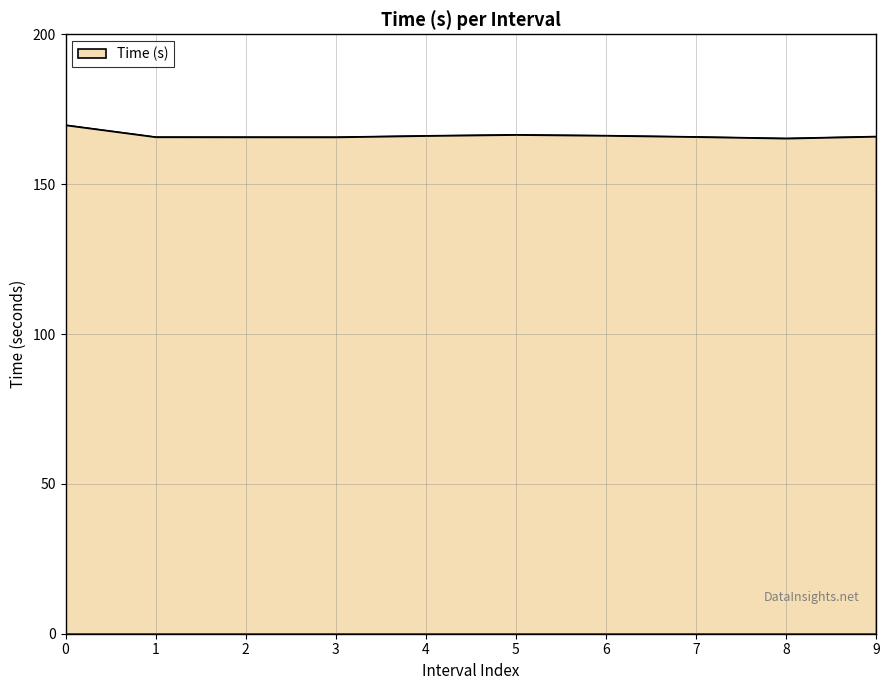

What is the greatest value displayed?

169.8